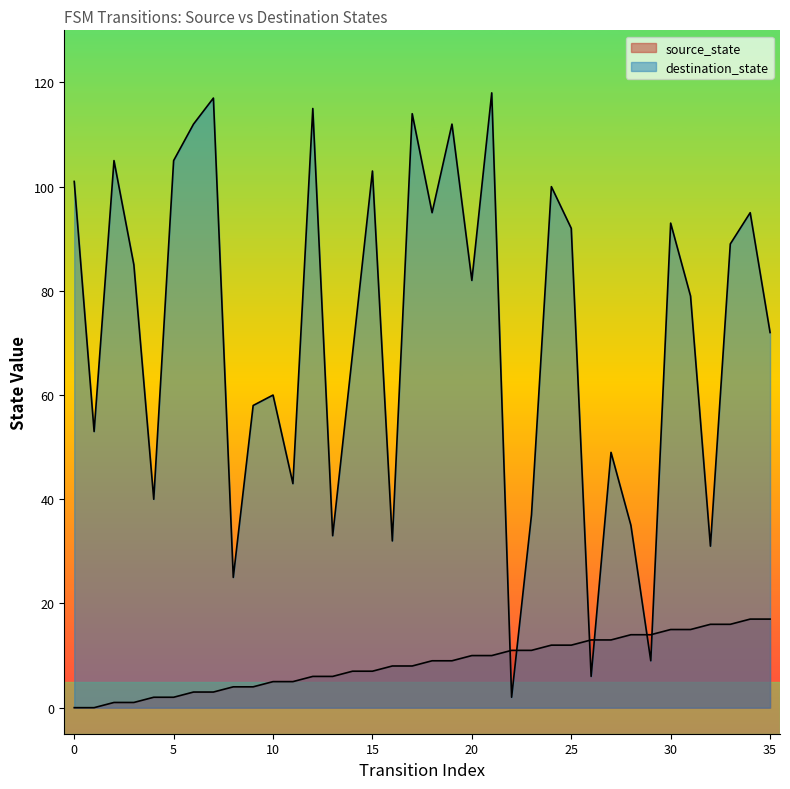

Rank the series by their average value, from highest to lowest.

destination_state, source_state